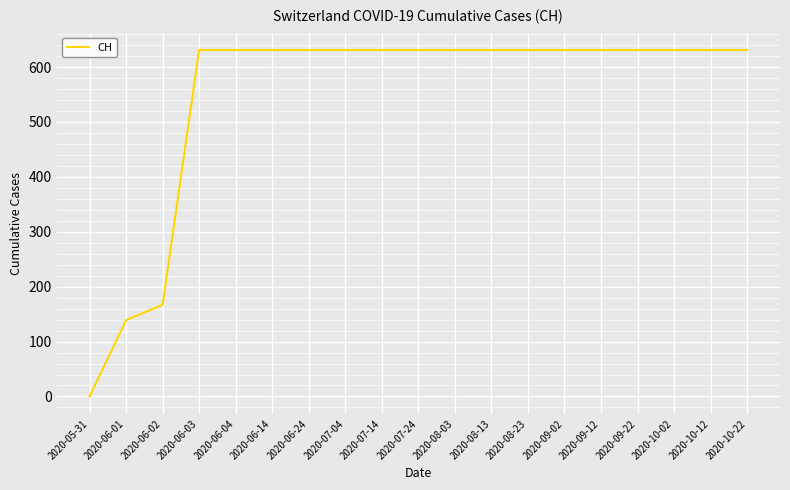

True or false: the data shows 161 at 2020-10-22.

False